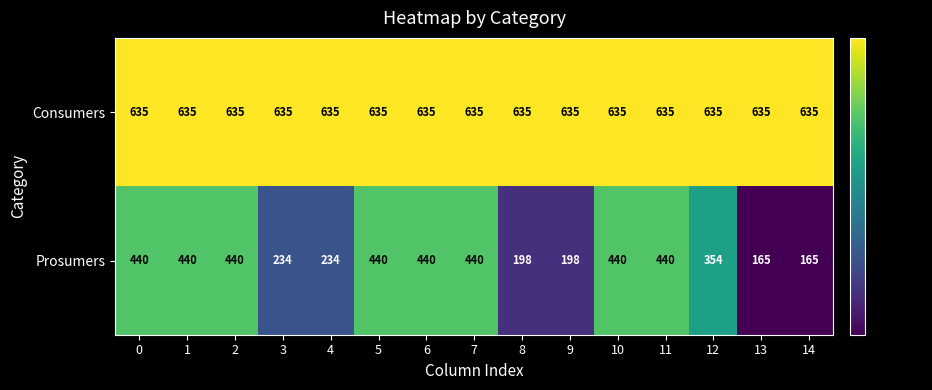

At which label is Prosumers closest to 302?

12